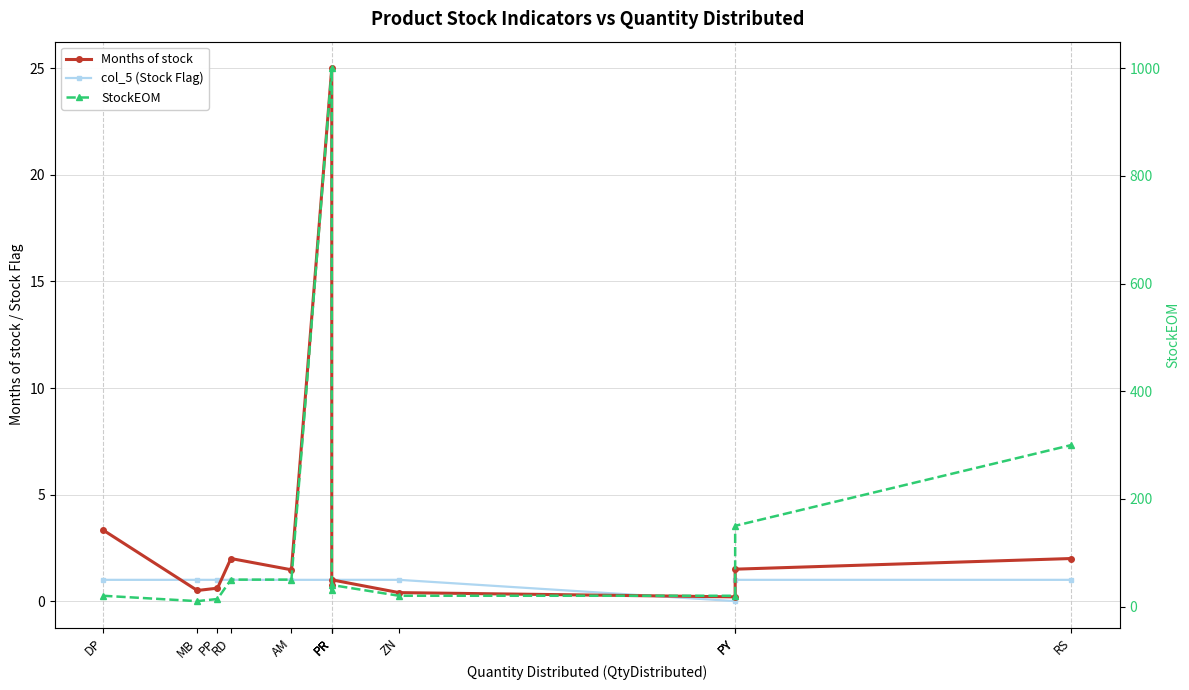

Does the chart have visible grid lines?

Yes